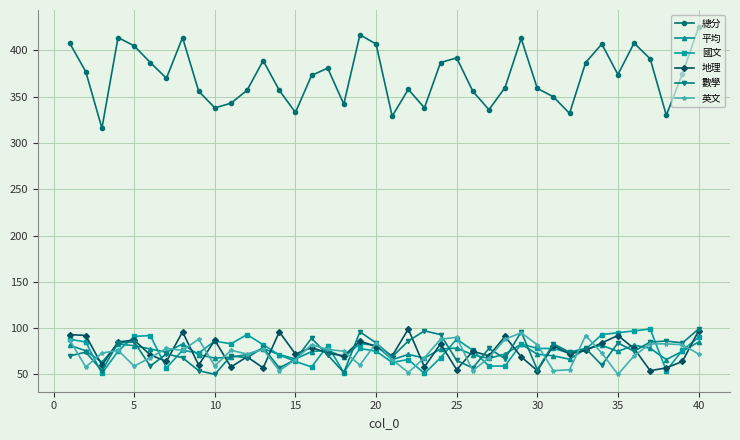

What is the value of the 平均 point at the 4th from the left?

82.8